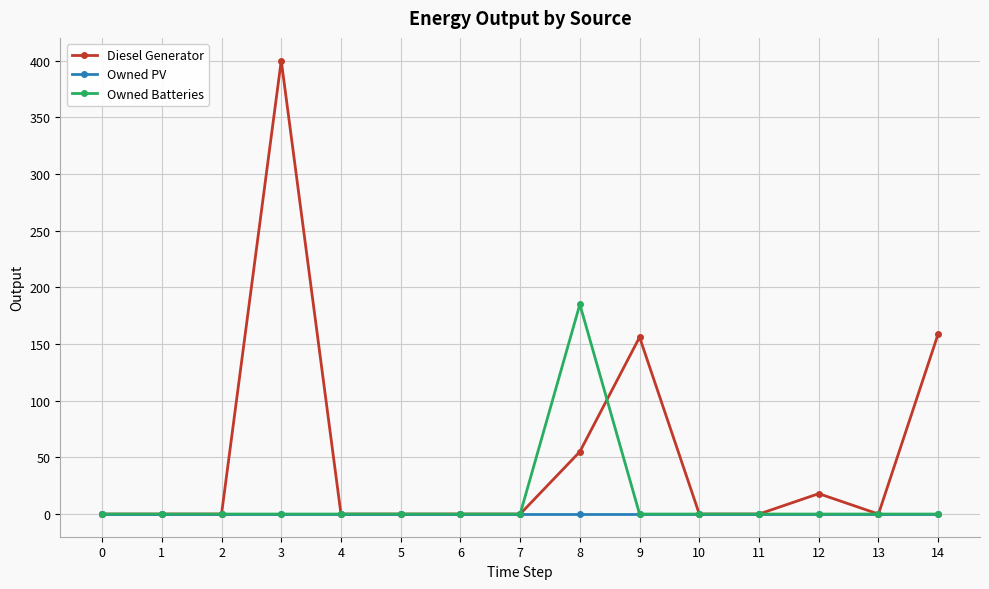

True or false: Diesel Generator has more than 2 points higher than both neighbors.

True